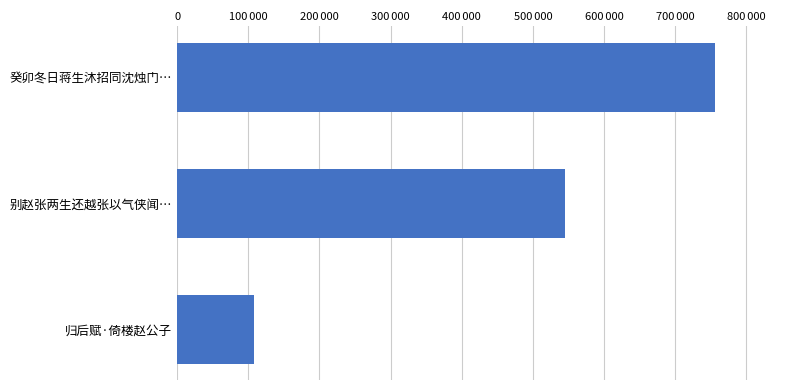

Does the chart contain stacked bars?

No